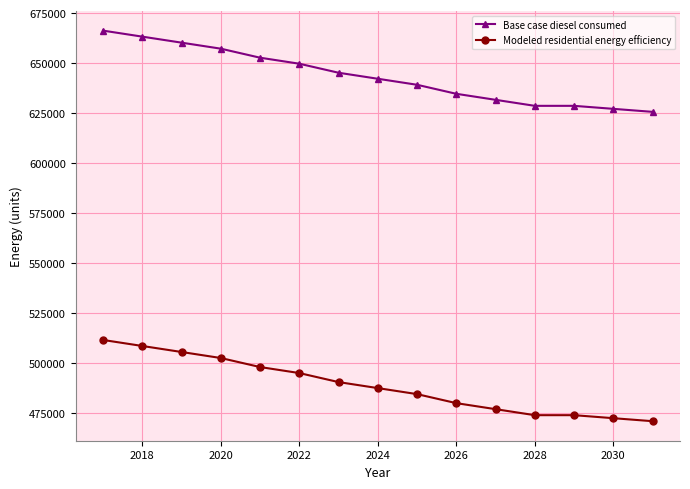

What is the difference between the second highest and second lowest values in the Base case diesel consumed series?

36121.2